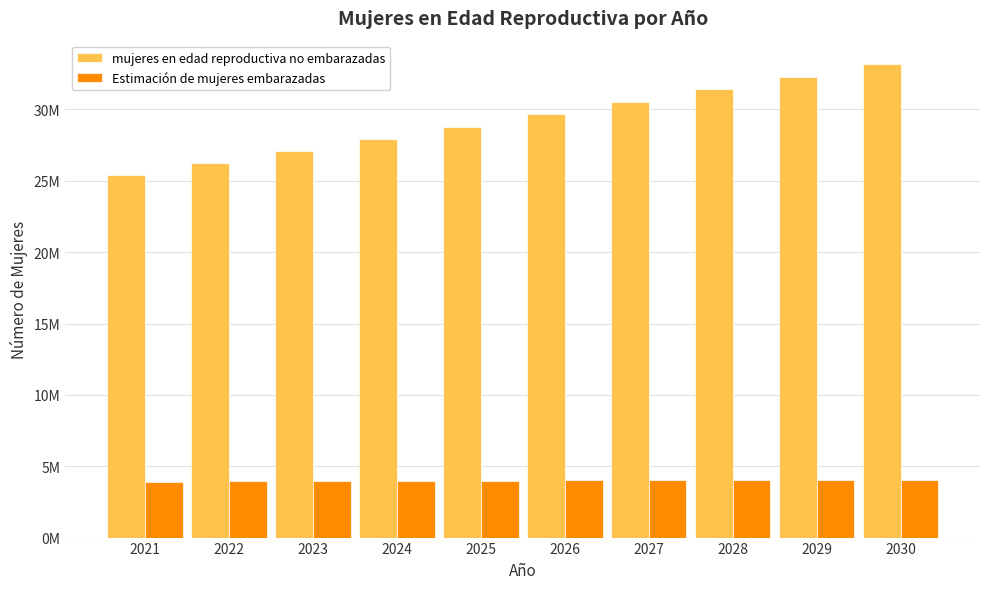

What is the value of the Estimación de mujeres embarazadas bar at the 3rd from the left?

3961748.9